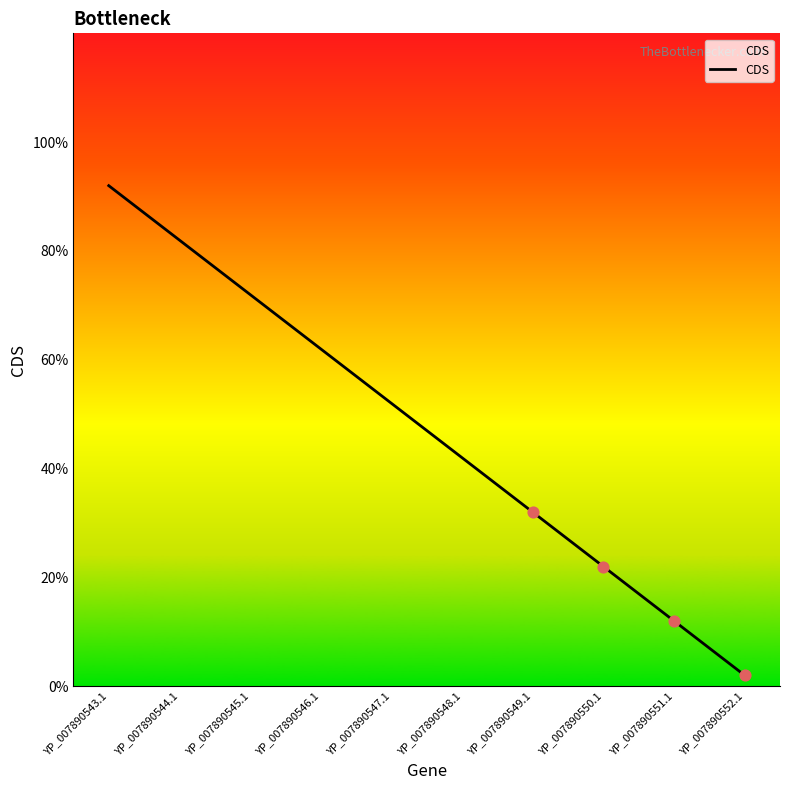

Which has a higher value, YP_007890552.1 or YP_007890547.1?

YP_007890547.1